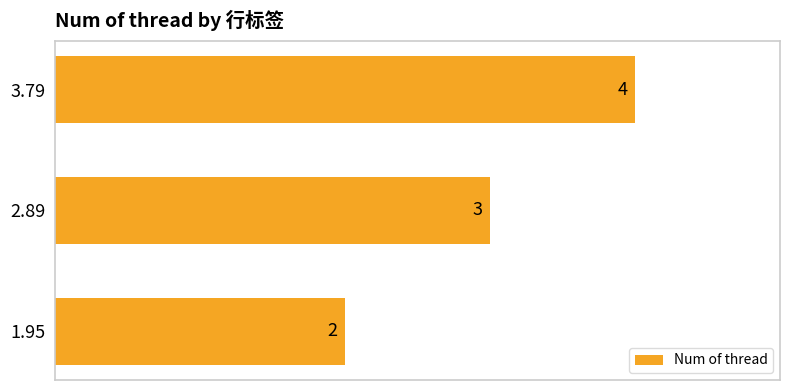

Rank the categories by value from lowest to highest.

1.95, 2.89, 3.79